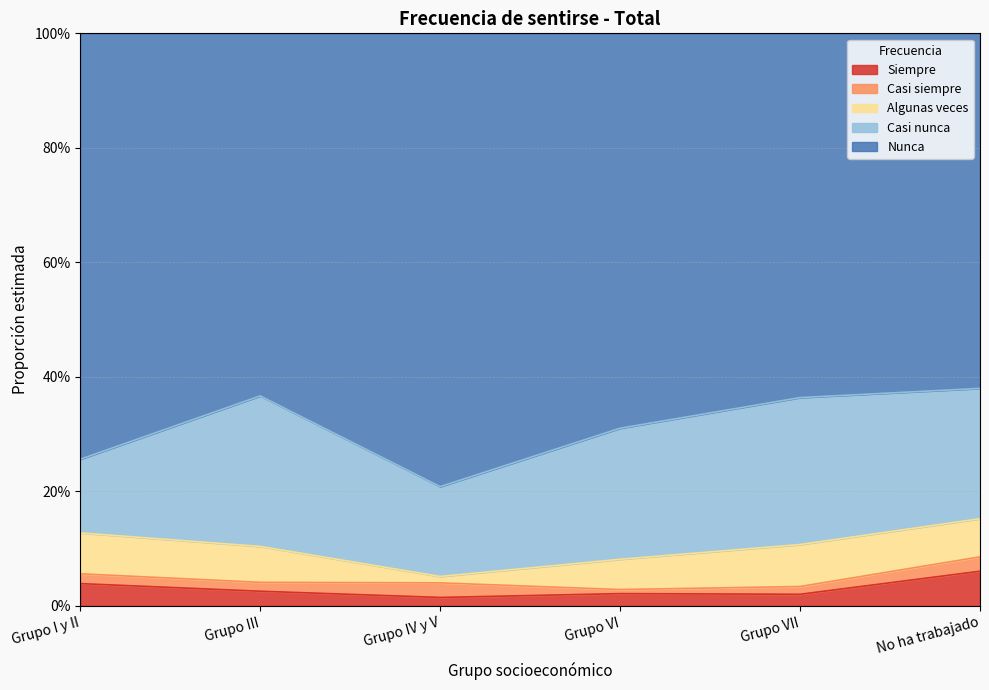

Where is the first local minimum for Nunca?

Grupo III